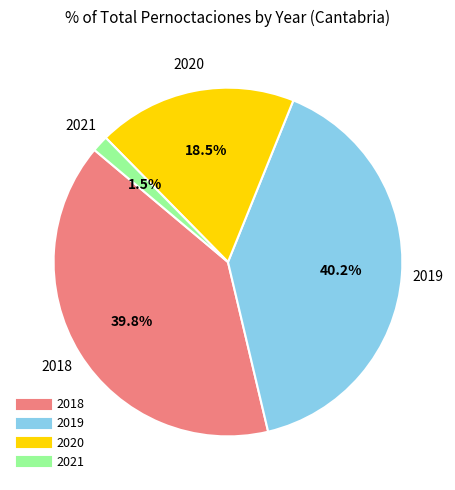

Is there a majority slice in this chart?

No